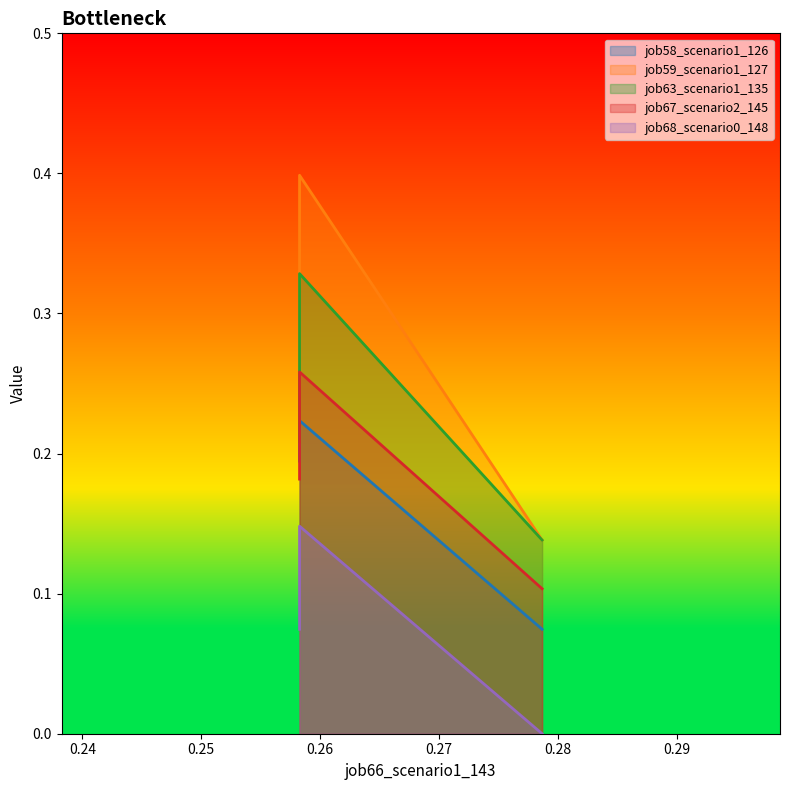

How many lines are shown in the chart?

5